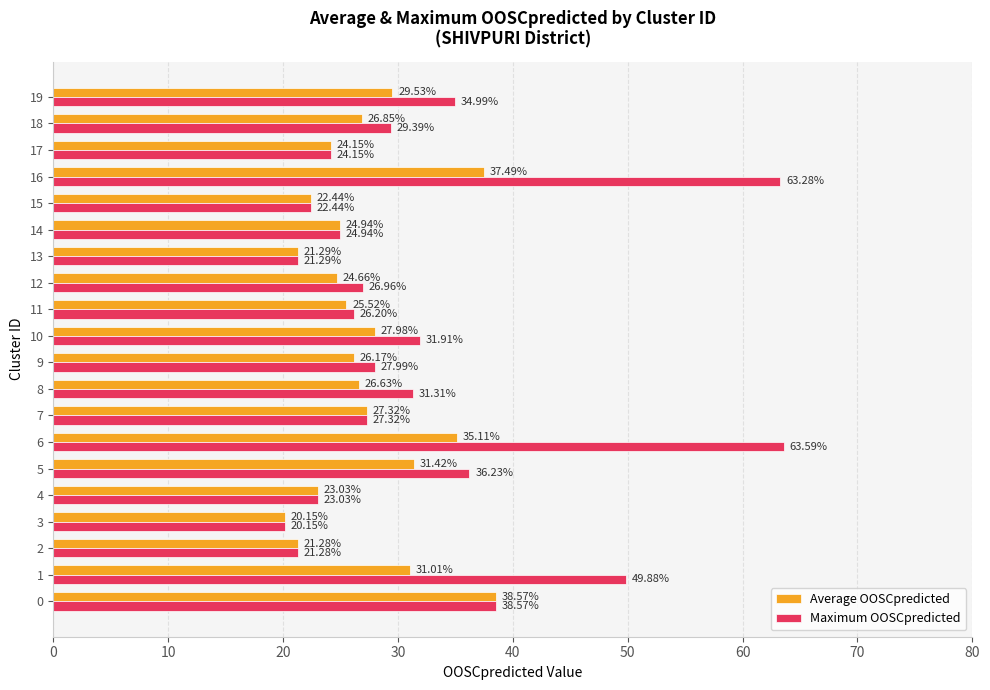

How many values in the Maximum OOSCpredicted series are below 27?

9